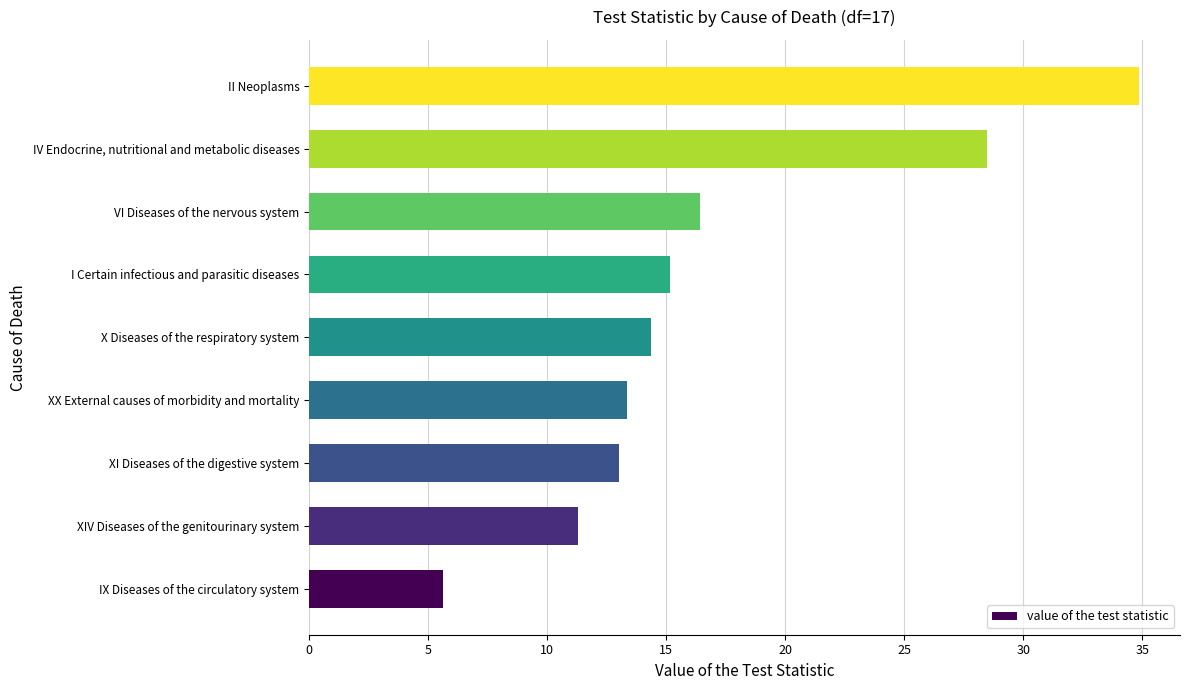

Is it true that the value at XX External causes of morbidity and mortality is 13.3?

True